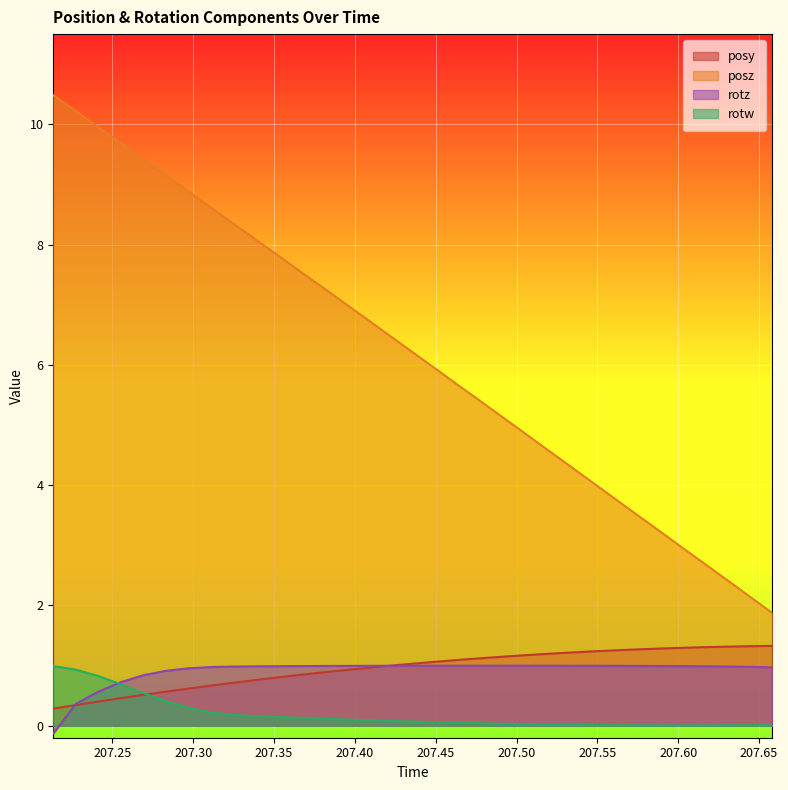

What is the maximum value for posy?

1.3